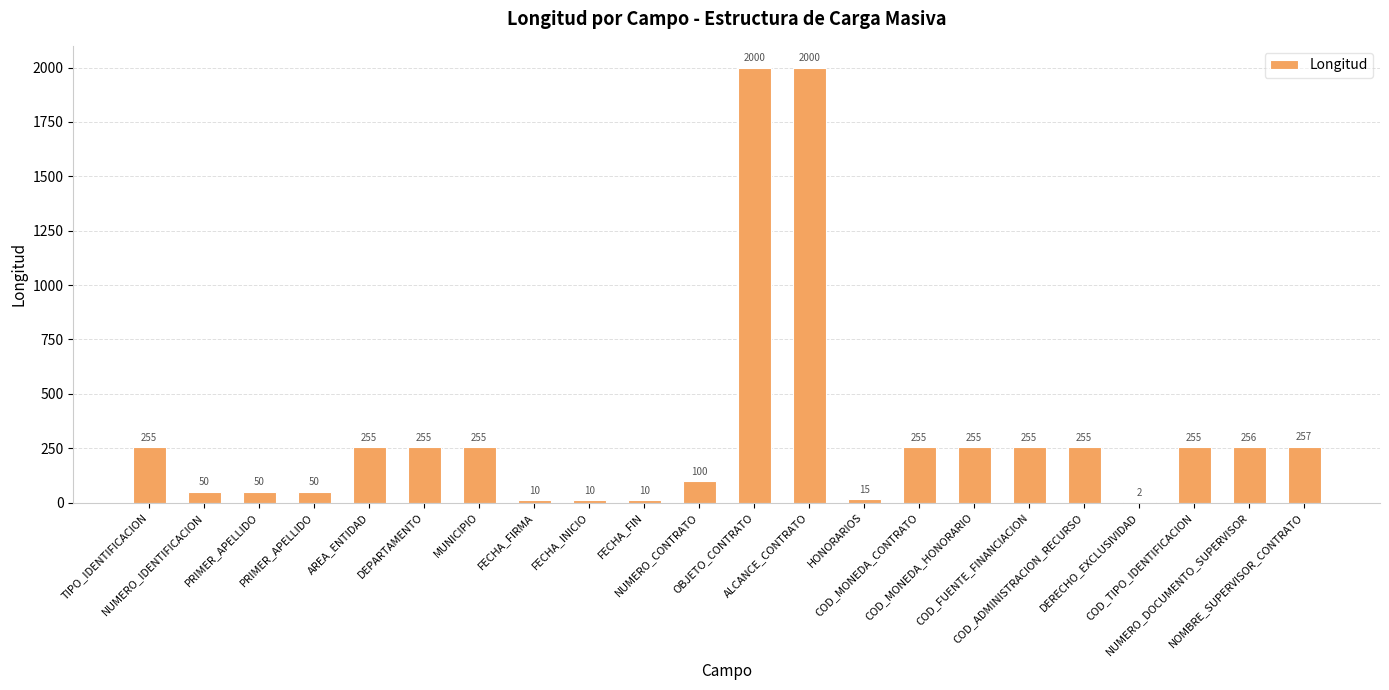

Are the bars horizontal?

No